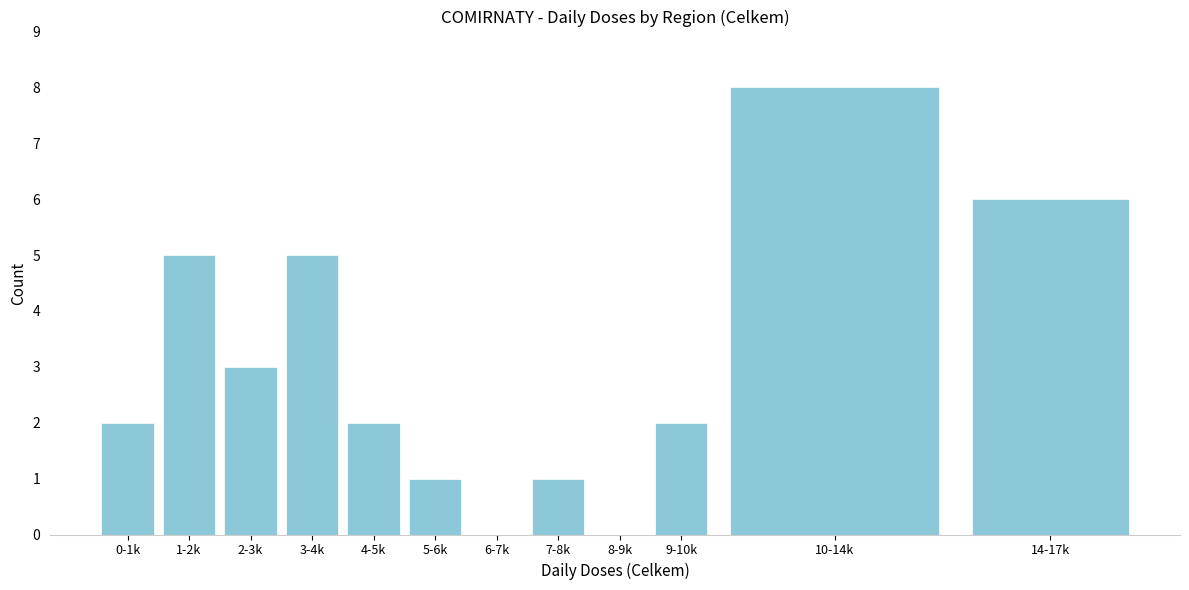

Reading right to left, transcribe all the data shown in this chart.

14-17k=6	10-14k=8	9-10k=2	8-9k=0	7-8k=1	6-7k=0	5-6k=1	4-5k=2	3-4k=5	2-3k=3	1-2k=5	0-1k=2